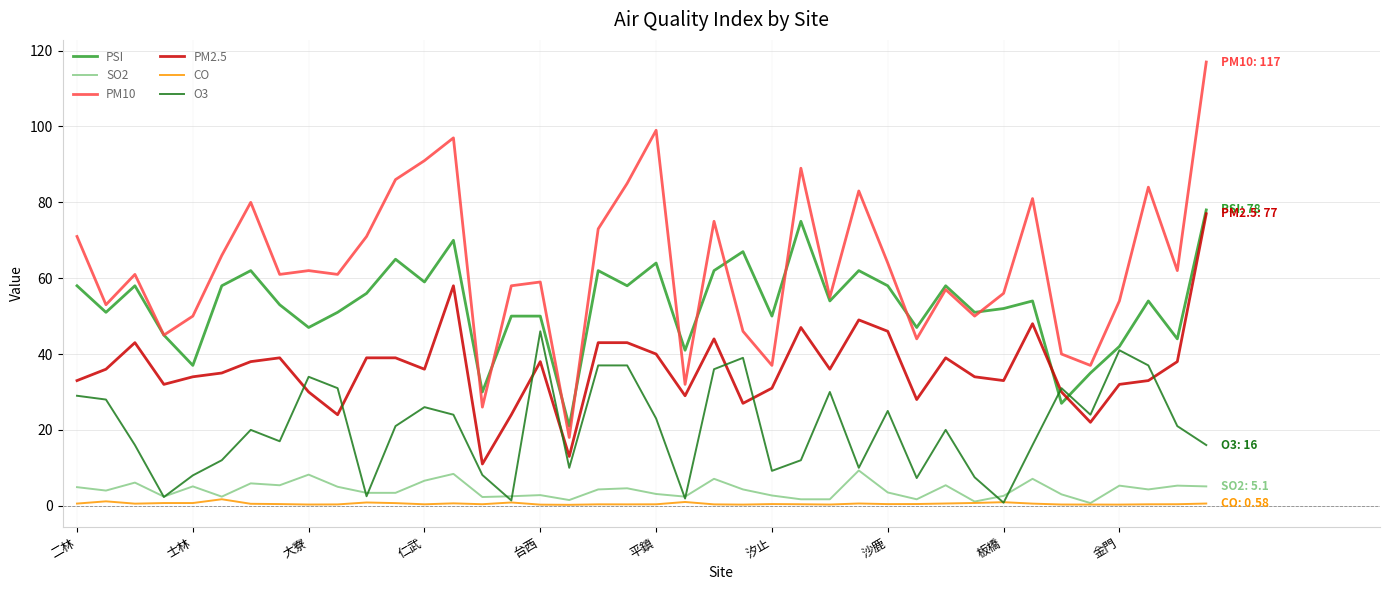

At how many categories does at least one series exceed 95?

3